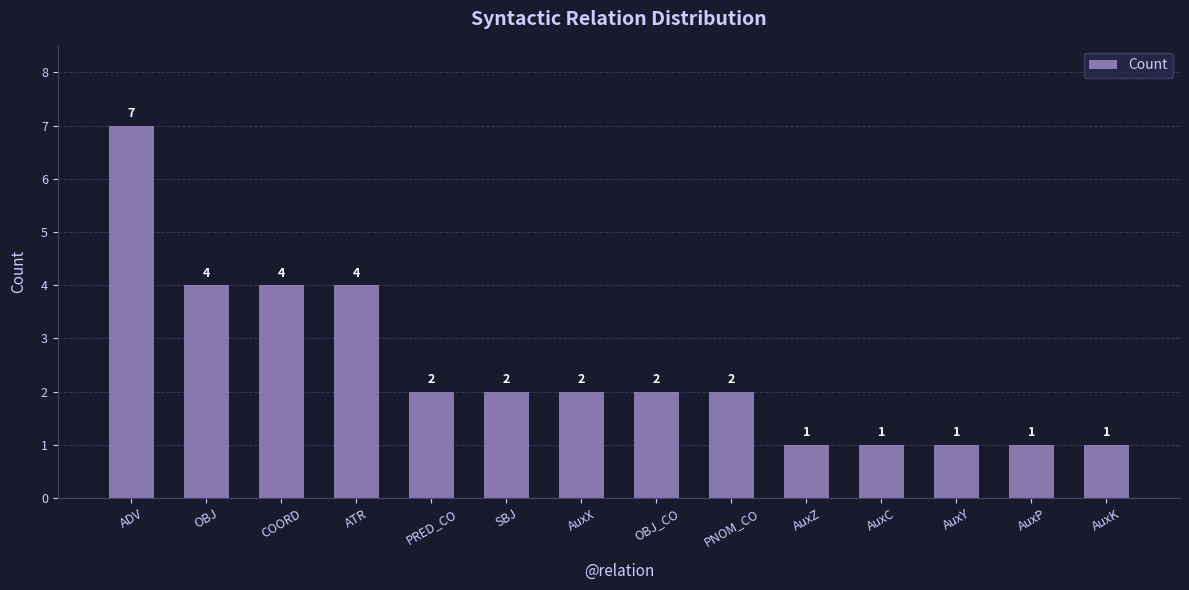

What is the difference between the maximum and minimum values?

6